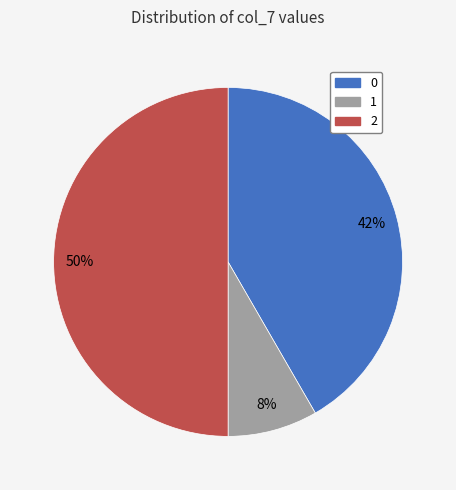

How many slices are in this pie chart?

3